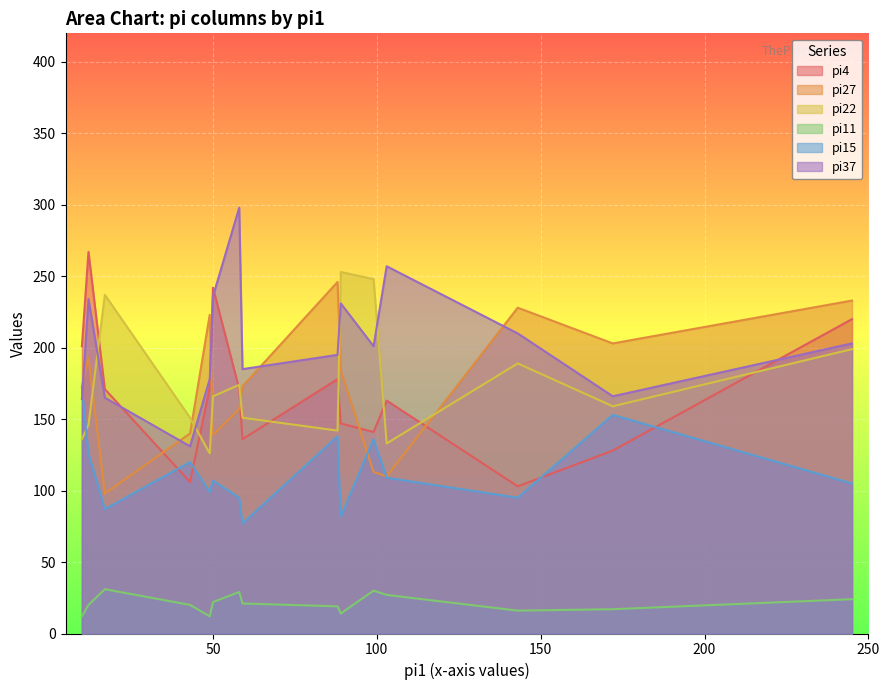

True or false: pi22 has more than 1 interior local peaks.

True